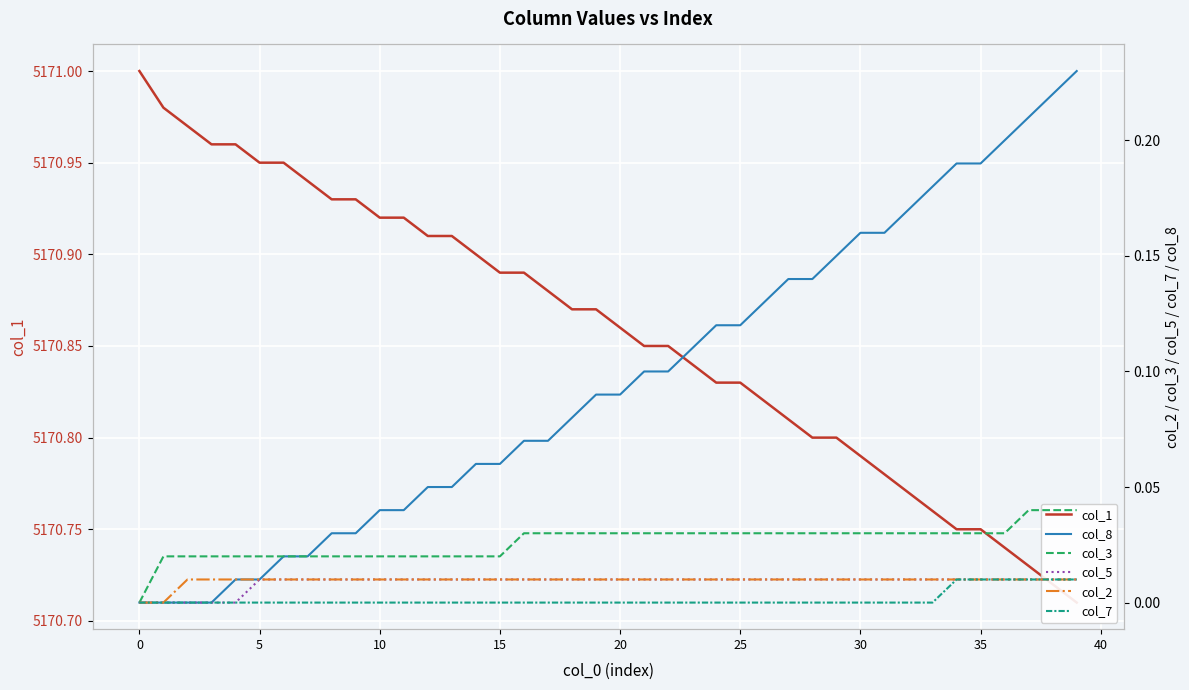

Does the chart display data point markers on the line(s)?

No